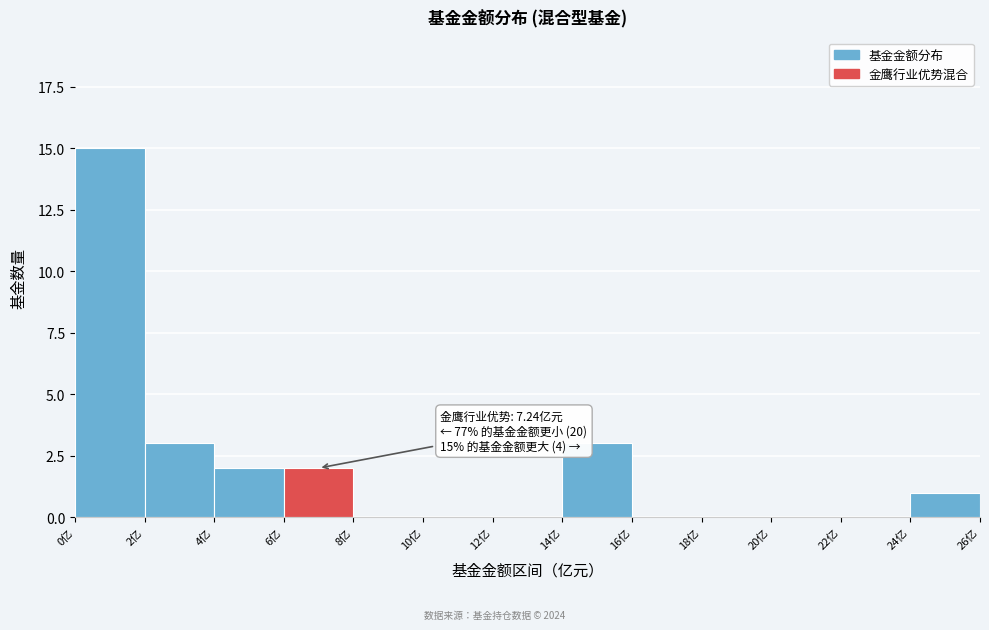

Which range on the x-axis has the tallest bar?

0 to 2